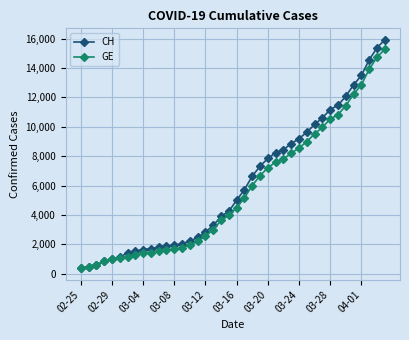

What is the value of the CH point at the 28th from the left?

8855